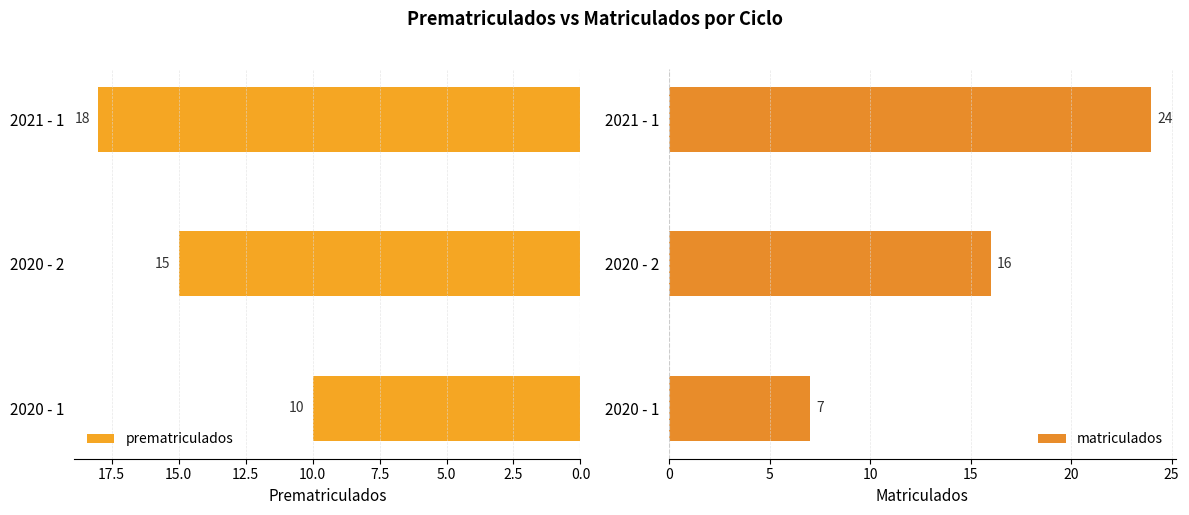

Rank the series by their maximum value, from lowest to highest.

prematriculados, matriculados